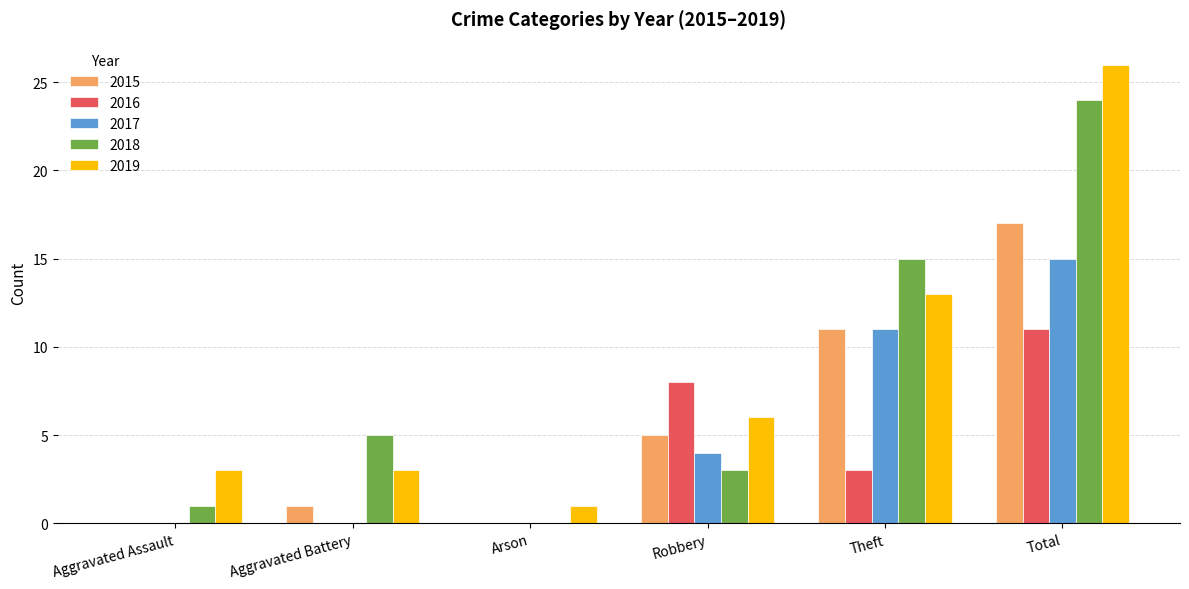

Reading left to right, what are all the values shown in this chart?

2015: 0	1	0	5	11	17
2016: 0	0	0	8	3	11
2017: 0	0	0	4	11	15
2018: 1	5	0	3	15	24
2019: 3	3	1	6	13	26